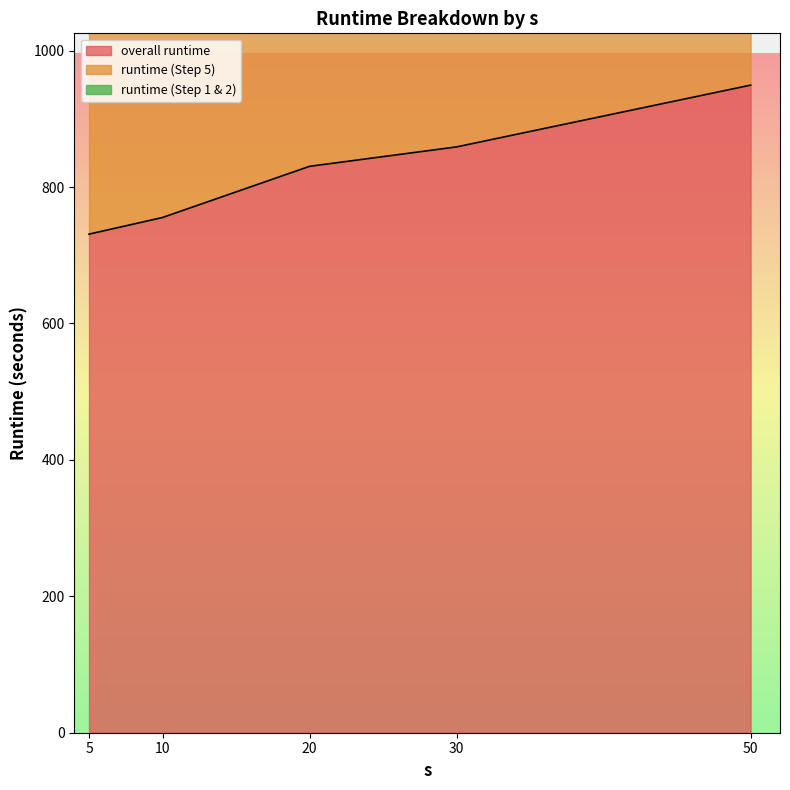

Reading left to right, extract all data points from this chart.

runtime (Step 1 & 2): 731.0	755.4	830.4	858.9	949.4
runtime (Step 5): 1447.8	1484.5	1608.5	1640.5	1774.0
overall runtime: 1461.9	1510.7	1660.7	1717.6	1898.7